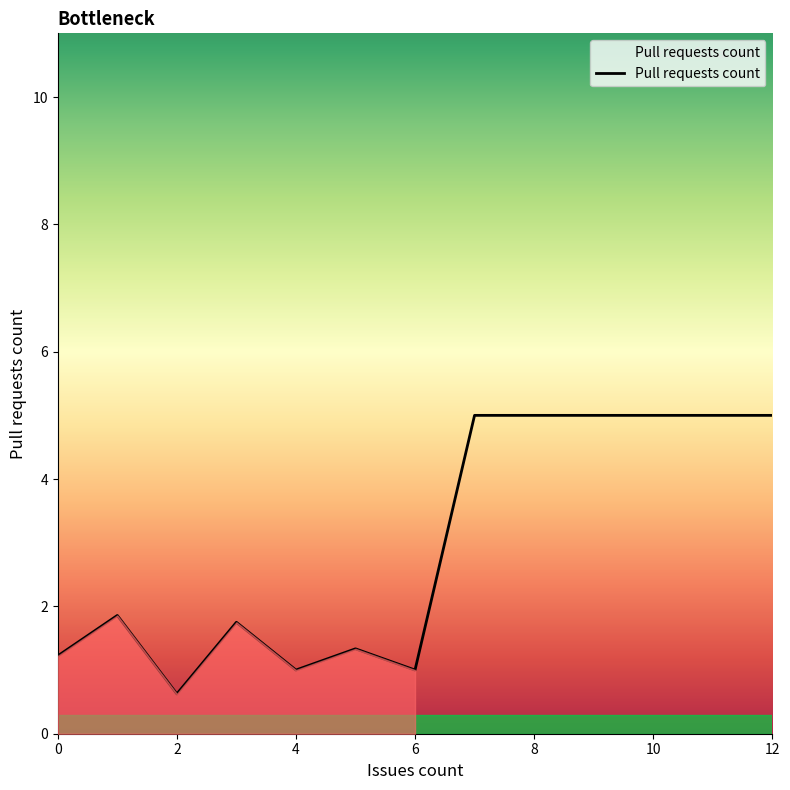

True or false: there are more than 0 points higher than both neighbors.

True